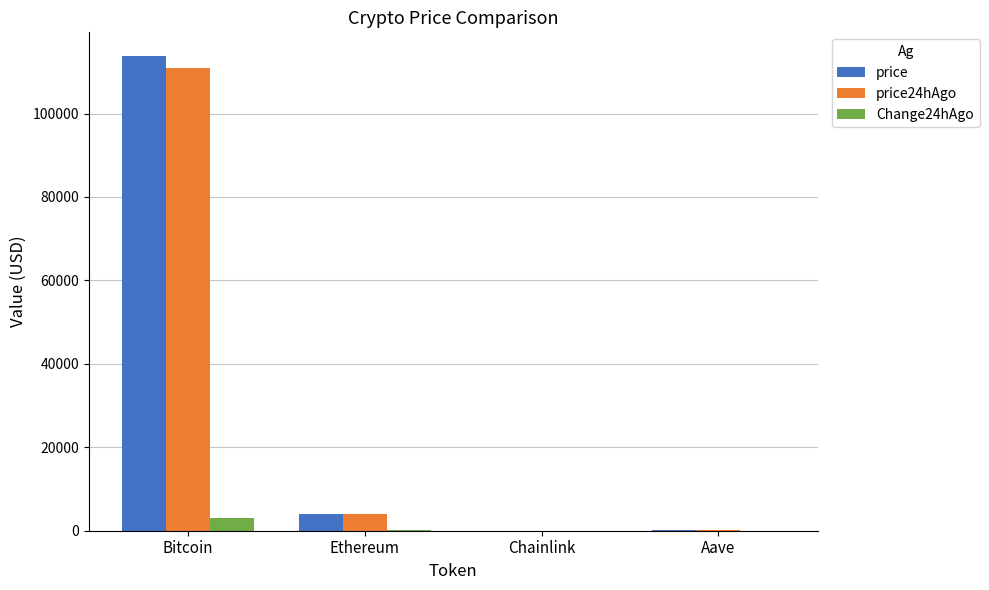

Read the Change24hAgo value at Chainlink.

0.2